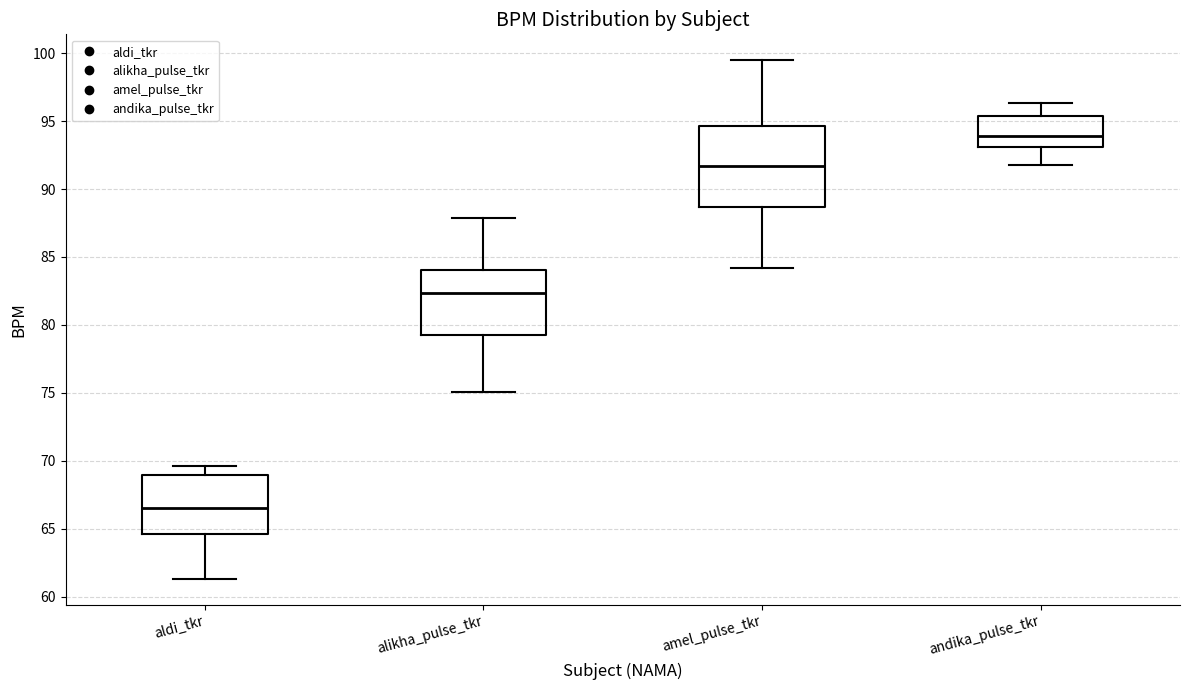

Reading left to right, transcribe this box plot: for each box, give where its median line is, the range the box spans, and where its two whiskers end, as read against the y-axis. The values are not printed on the chart, so give them approximately, as read against the axis.

aldi_tkr: median 66.5, box 64.5 to 69.0, whiskers 61.5 to 69.5
alikha_pulse_tkr: median 82.5, box 79.5 to 84.0, whiskers 75.0 to 88.0
amel_pulse_tkr: median 91.5, box 88.5 to 94.5, whiskers 84.0 to 99.5
andika_pulse_tkr: median 94.0, box 93.0 to 95.5, whiskers 92.0 to 96.5